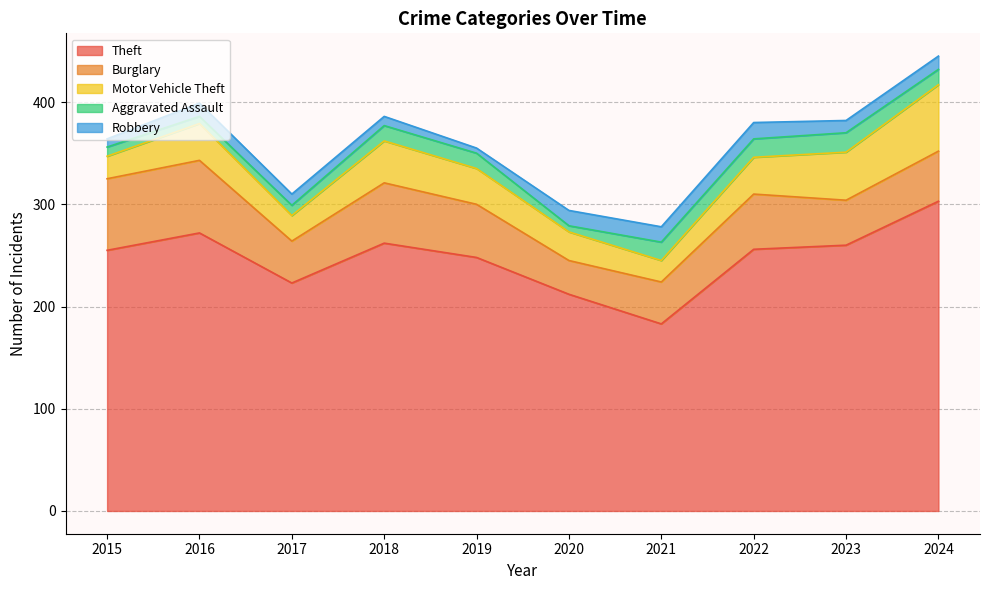

What is the difference between the highest and lowest values at 2022?

240